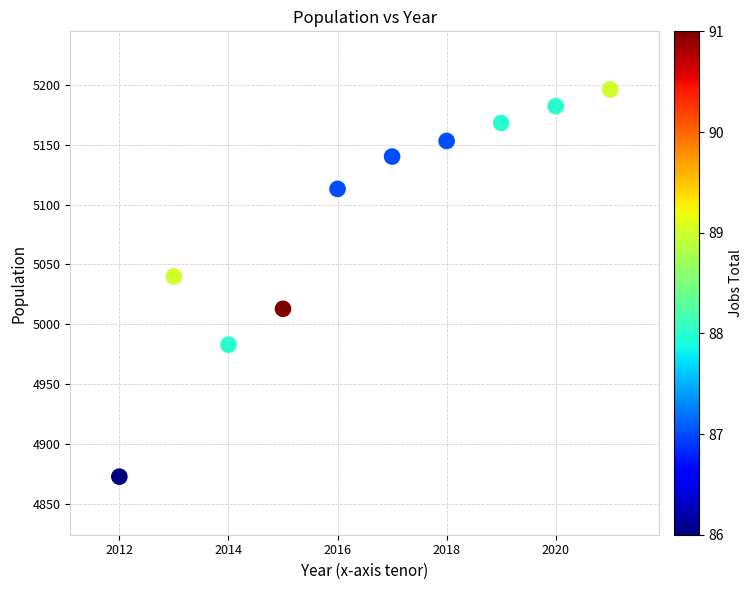

What Y value in the scatter plot is closest to 5034?

5040